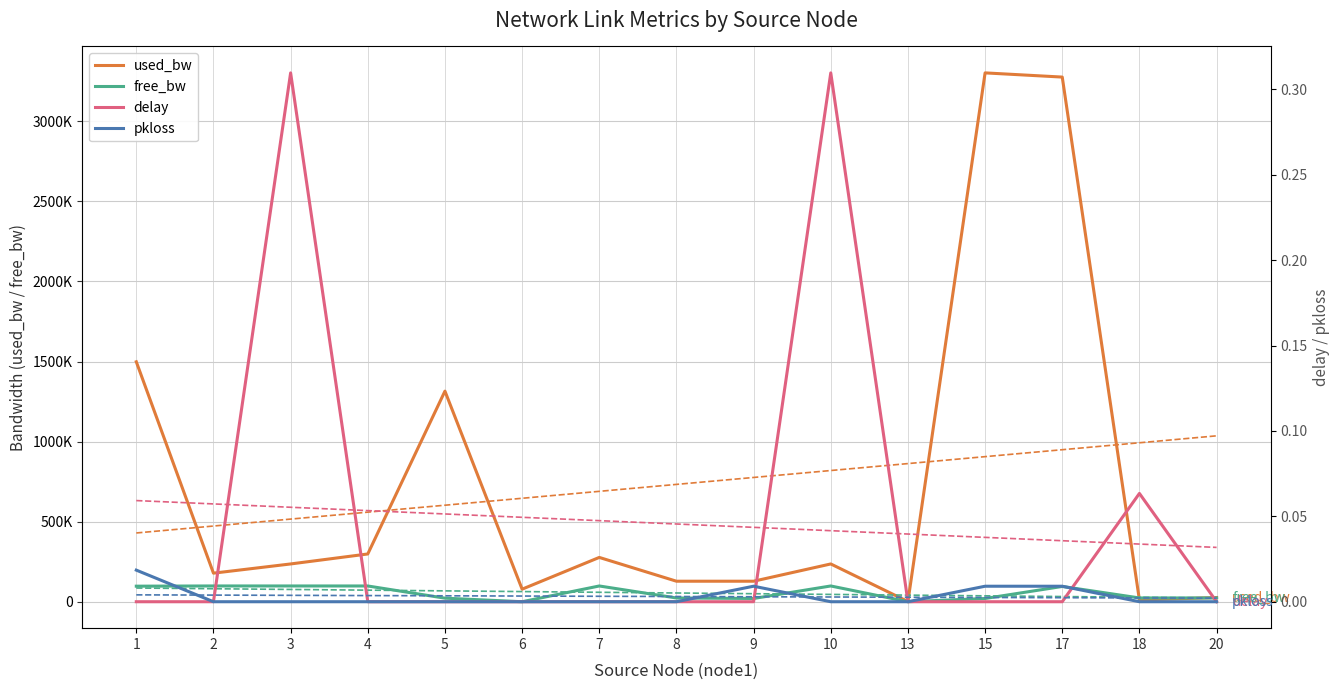

In used_bw, how many points are lower than both neighbors (excluding endpoints)?

4